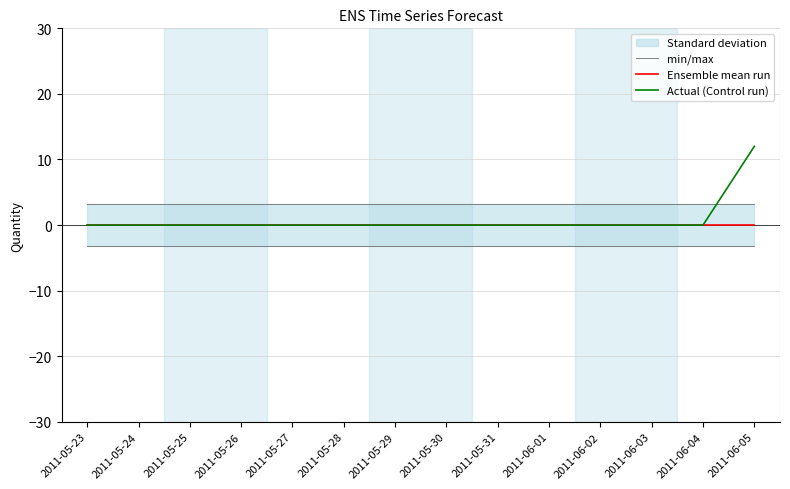

At 2011-05-31, list the series in order from smallest to largest.

min/max, Ensemble mean run, Actual (Control run)